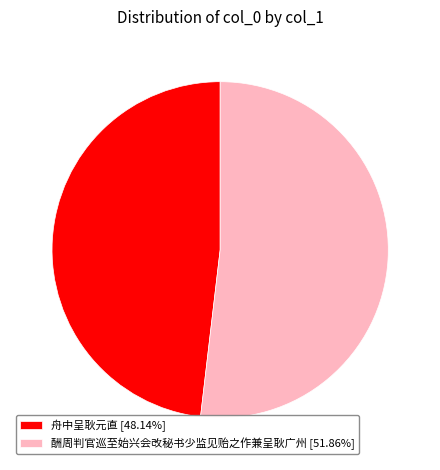

Do 酬周判官巡至始兴会改秘书少监见贻之作兼呈耿广州 [51.86%] and 舟中呈耿元直 [48.14%] together represent more than half of the pie?

Yes